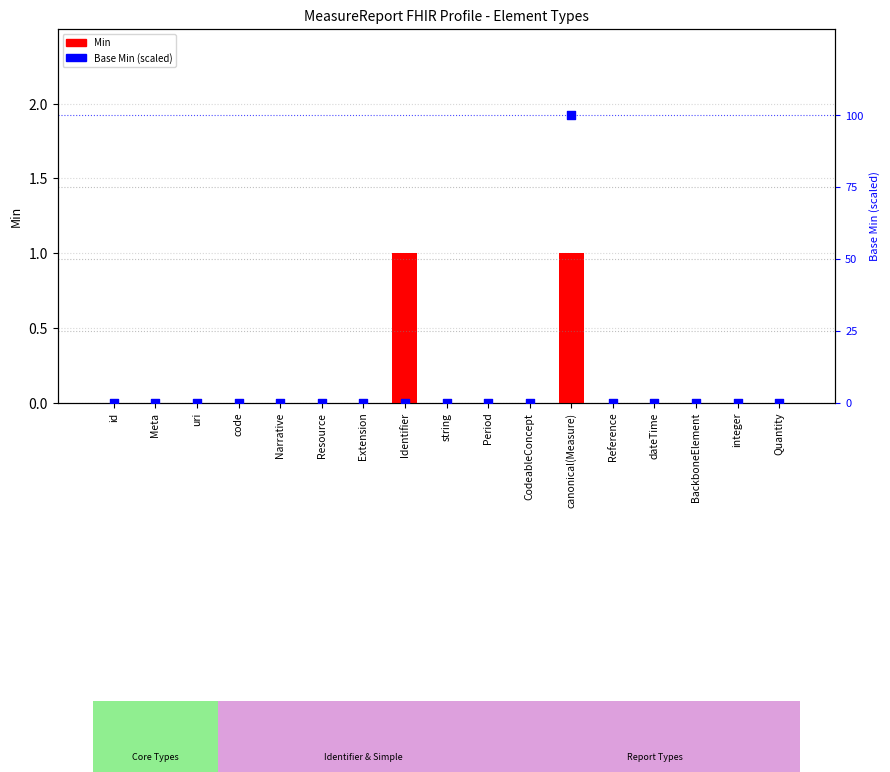

Which series has the largest total across all categories?

Base Min (scaled)